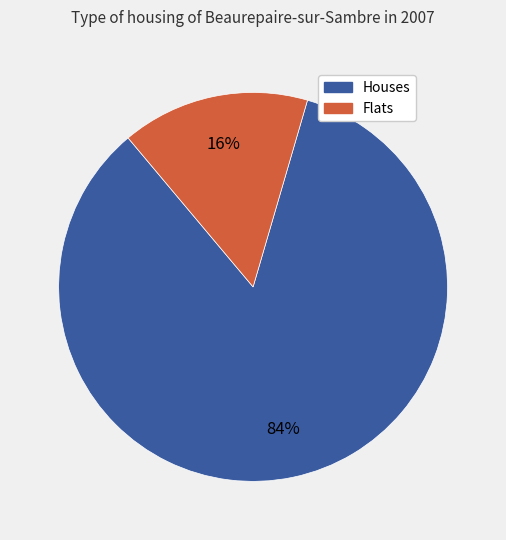

The Flats slice represents 16% of the pie. True or false?

True